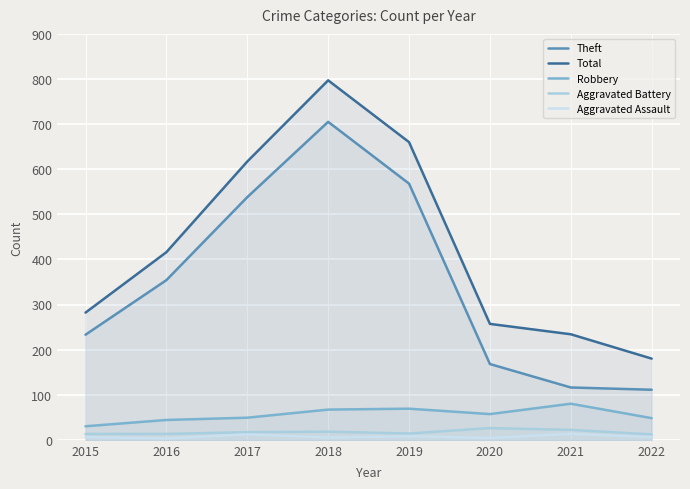

True or false: Total and Aggravated Battery cross at least once.

False